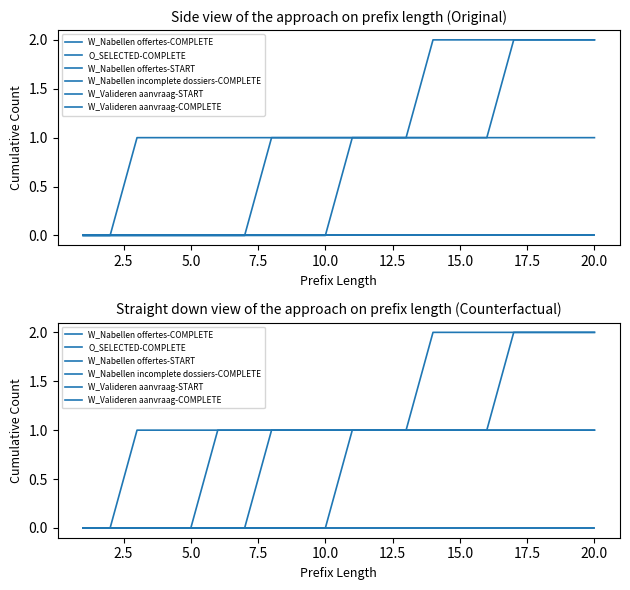

Does the chart have visible grid lines?

No